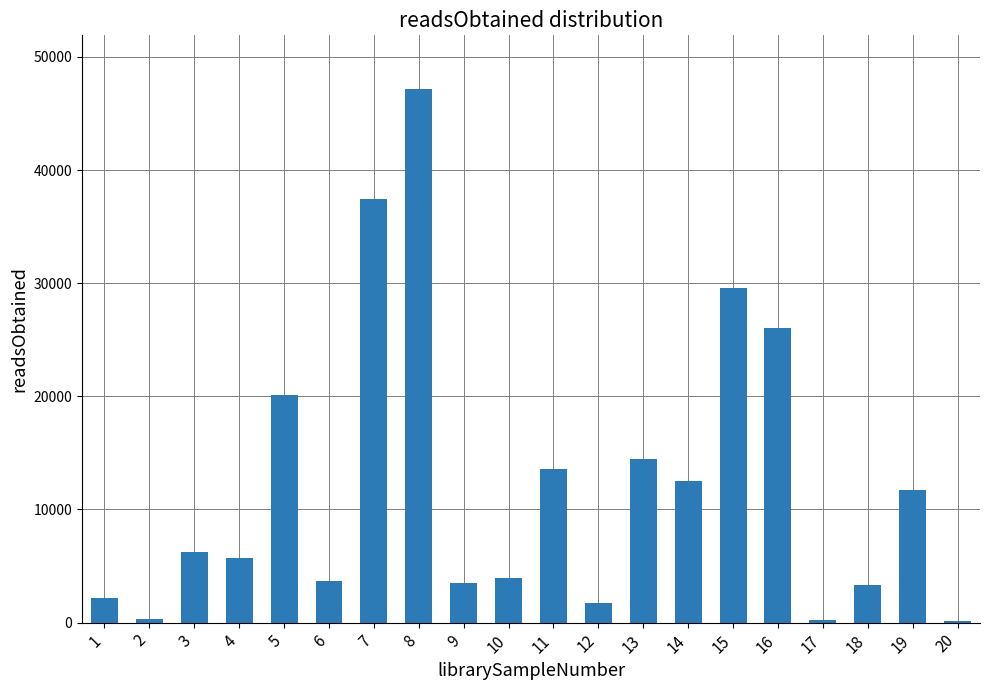

What is the ratio of the value at 10 to the value at 13?

0.3